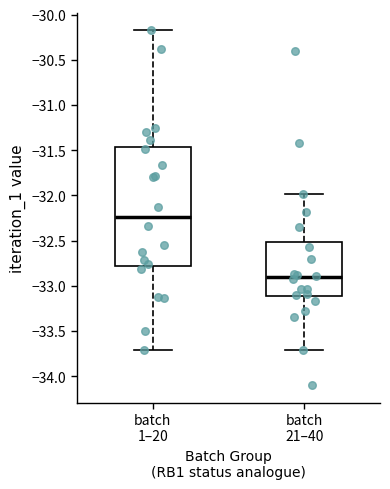

Which box has the lowest median line?

batch 21–40